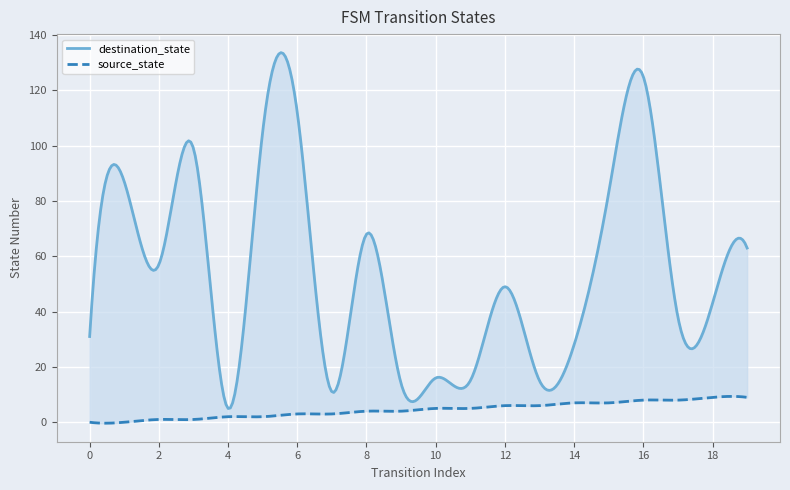

Reading right to left, extract all data points from this chart.

source_state: 19=9	18=9	17=8	16=8	15=7	14=7	13=6	12=6	11=5	10=5	9=4	8=4	7=3	6=3	5=2	4=2	3=1	2=1	1=0	0=0
destination_state: 19=63	18=43	17=38	16=125	15=83	14=28	13=15	12=49	11=15	10=16	9=14	8=68	7=11	6=112	5=105	4=5	3=99	2=57	1=87	0=31